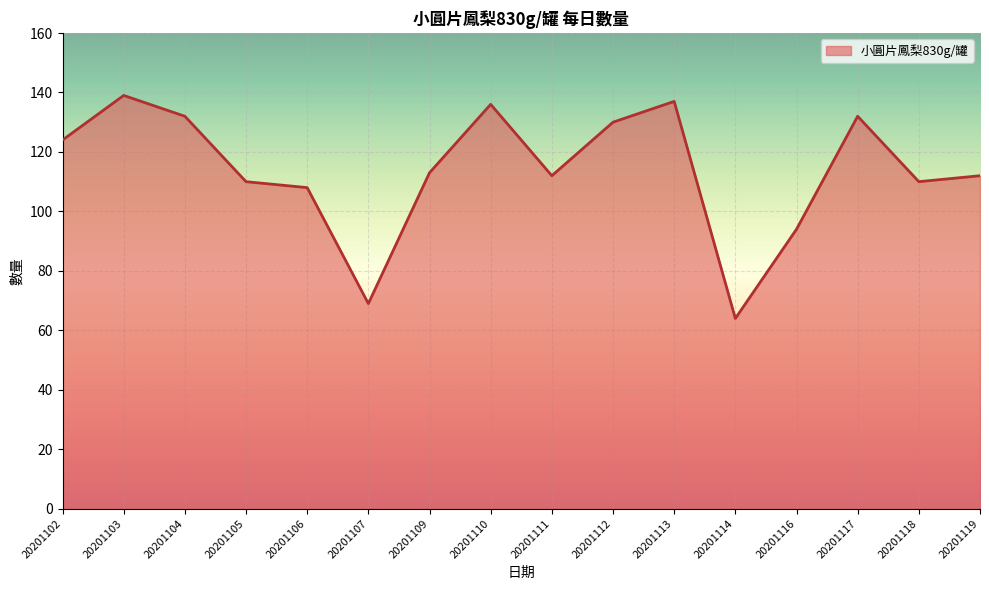

The chart shows a value of 108 at 20201106. True or false?

True